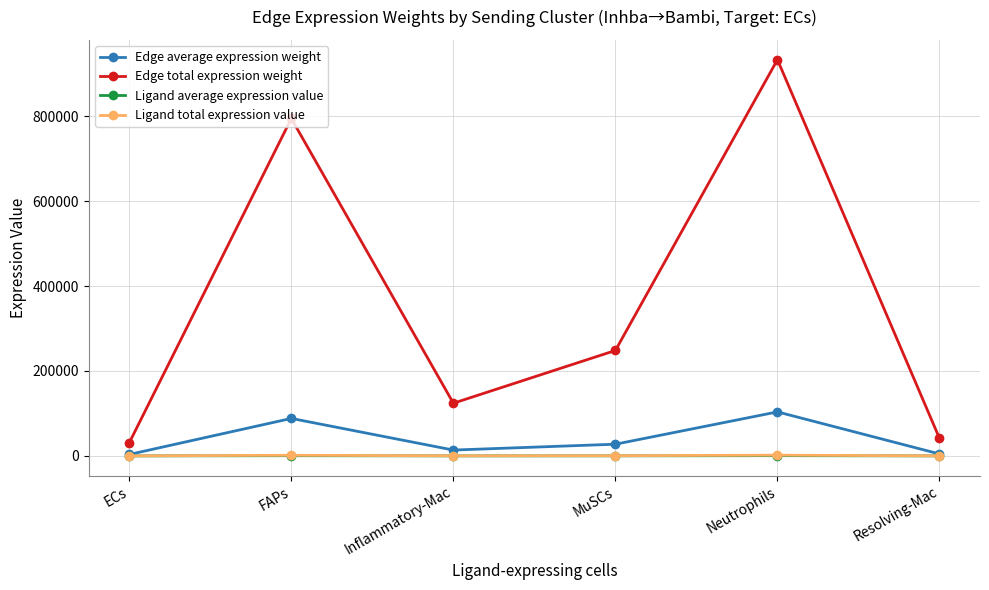

Is this an area chart (filled region under the line)?

No